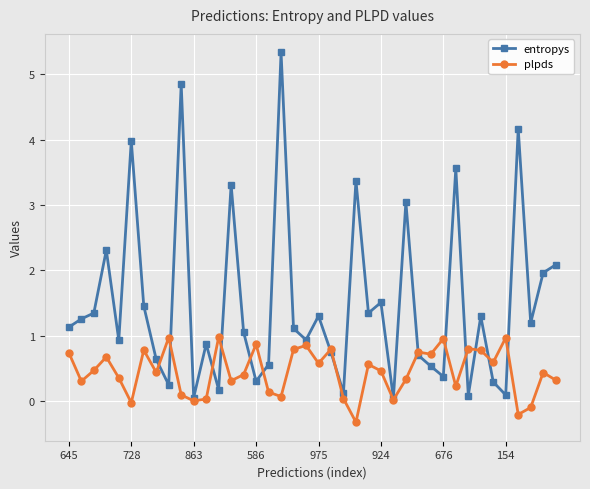

After their last crossing, which series has the higher values: plpds or entropys?

entropys